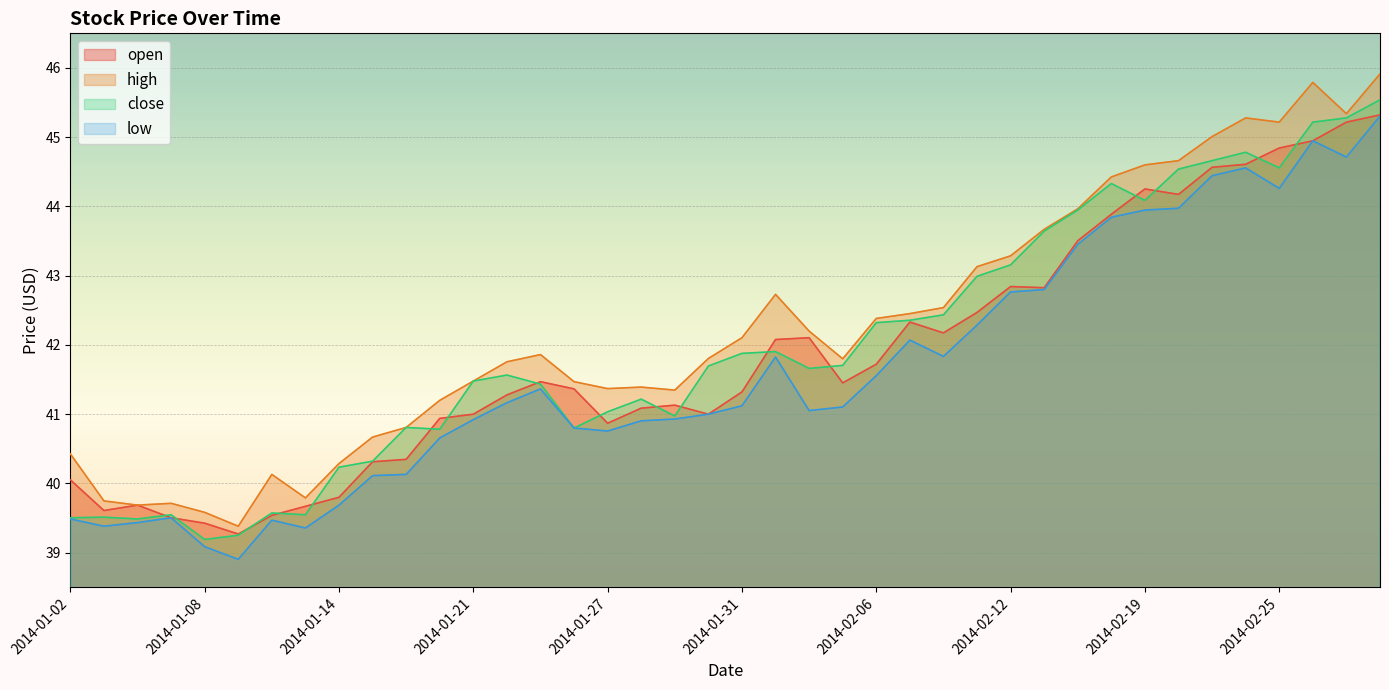

Reading left to right, extract all data points from this chart.

open: 2014-01-02=40.1	2014-01-03=39.6	2014-01-06=39.7	2014-01-07=39.5	2014-01-08=39.4	2014-01-09=39.3	2014-01-10=39.5	2014-01-13=39.7	2014-01-14=39.8	2014-01-15=40.3	2014-01-16=40.3	2014-01-17=40.9	2014-01-21=41.0	2014-01-22=41.3	2014-01-23=41.5	2014-01-24=41.4	2014-01-27=40.9	2014-01-28=41.1	2014-01-29=41.1	2014-01-30=41.0	2014-01-31=41.3	2014-02-03=42.1	2014-02-04=42.1	2014-02-05=41.5	2014-02-06=41.7	2014-02-07=42.3	2014-02-10=42.2	2014-02-11=42.5	2014-02-12=42.8	2014-02-13=42.8	2014-02-14=43.5	2014-02-18=43.9	2014-02-19=44.3	2014-02-20=44.2	2014-02-21=44.6	2014-02-24=44.6	2014-02-25=44.8	2014-02-26=44.9	2014-02-27=45.2	2014-02-28=45.3
high: 2014-01-02=40.4	2014-01-03=39.7	2014-01-06=39.7	2014-01-07=39.7	2014-01-08=39.6	2014-01-09=39.4	2014-01-10=40.1	2014-01-13=39.8	2014-01-14=40.3	2014-01-15=40.7	2014-01-16=40.8	2014-01-17=41.2	2014-01-21=41.5	2014-01-22=41.8	2014-01-23=41.9	2014-01-24=41.5	2014-01-27=41.4	2014-01-28=41.4	2014-01-29=41.3	2014-01-30=41.8	2014-01-31=42.1	2014-02-03=42.7	2014-02-04=42.2	2014-02-05=41.8	2014-02-06=42.4	2014-02-07=42.5	2014-02-10=42.5	2014-02-11=43.1	2014-02-12=43.3	2014-02-13=43.7	2014-02-14=44.0	2014-02-18=44.4	2014-02-19=44.6	2014-02-20=44.7	2014-02-21=45.0	2014-02-24=45.3	2014-02-25=45.2	2014-02-26=45.8	2014-02-27=45.3	2014-02-28=45.9
close: 2014-01-02=39.5	2014-01-03=39.5	2014-01-06=39.5	2014-01-07=39.5	2014-01-08=39.2	2014-01-09=39.3	2014-01-10=39.6	2014-01-13=39.5	2014-01-14=40.2	2014-01-15=40.3	2014-01-16=40.8	2014-01-17=40.8	2014-01-21=41.5	2014-01-22=41.6	2014-01-23=41.4	2014-01-24=40.8	2014-01-27=41.0	2014-01-28=41.2	2014-01-29=41.0	2014-01-30=41.7	2014-01-31=41.9	2014-02-03=41.9	2014-02-04=41.7	2014-02-05=41.7	2014-02-06=42.3	2014-02-07=42.4	2014-02-10=42.4	2014-02-11=43.0	2014-02-12=43.2	2014-02-13=43.6	2014-02-14=43.9	2014-02-18=44.3	2014-02-19=44.1	2014-02-20=44.5	2014-02-21=44.7	2014-02-24=44.8	2014-02-25=44.6	2014-02-26=45.2	2014-02-27=45.3	2014-02-28=45.5
low: 2014-01-02=39.5	2014-01-03=39.4	2014-01-06=39.4	2014-01-07=39.5	2014-01-08=39.1	2014-01-09=38.9	2014-01-10=39.5	2014-01-13=39.4	2014-01-14=39.7	2014-01-15=40.1	2014-01-16=40.1	2014-01-17=40.7	2014-01-21=40.9	2014-01-22=41.2	2014-01-23=41.4	2014-01-24=40.8	2014-01-27=40.8	2014-01-28=40.9	2014-01-29=40.9	2014-01-30=41.0	2014-01-31=41.1	2014-02-03=41.8	2014-02-04=41.1	2014-02-05=41.1	2014-02-06=41.6	2014-02-07=42.1	2014-02-10=41.8	2014-02-11=42.3	2014-02-12=42.8	2014-02-13=42.8	2014-02-14=43.5	2014-02-18=43.8	2014-02-19=43.9	2014-02-20=44.0	2014-02-21=44.4	2014-02-24=44.6	2014-02-25=44.3	2014-02-26=44.9	2014-02-27=44.7	2014-02-28=45.3